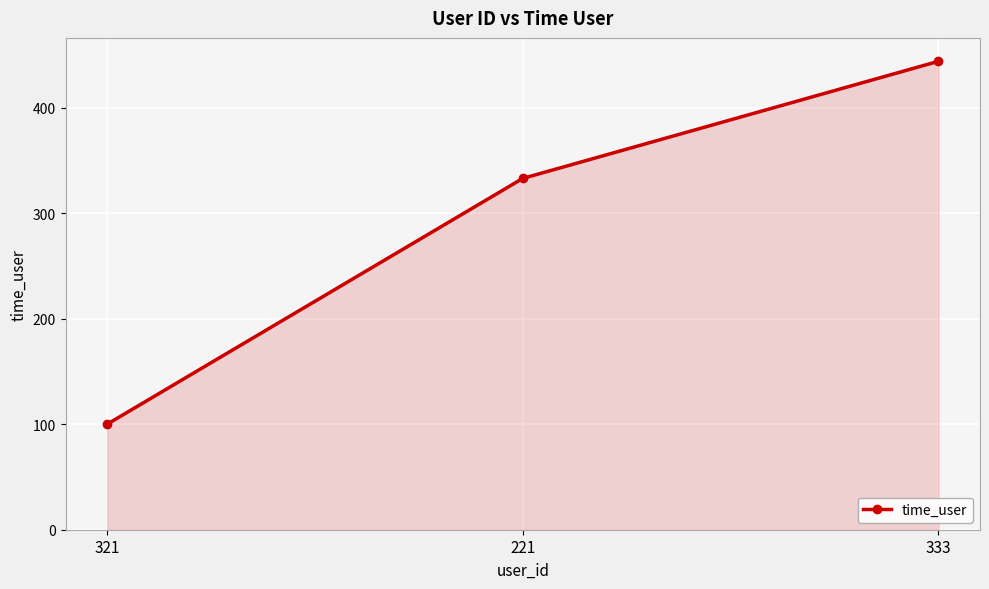

The chart shows a value of 54 at 321. True or false?

False